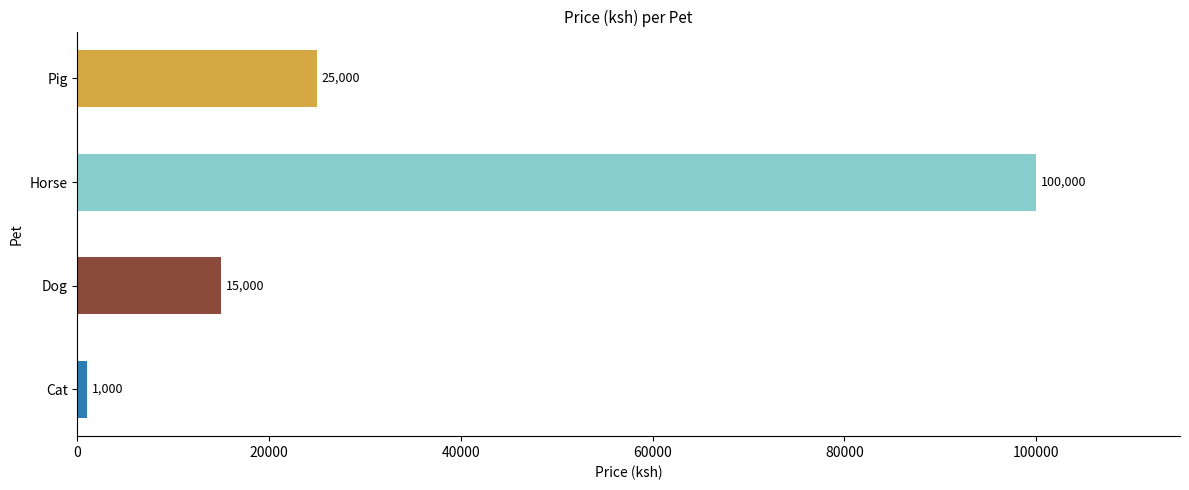

What is the change in value from Dog to Horse?

+85000